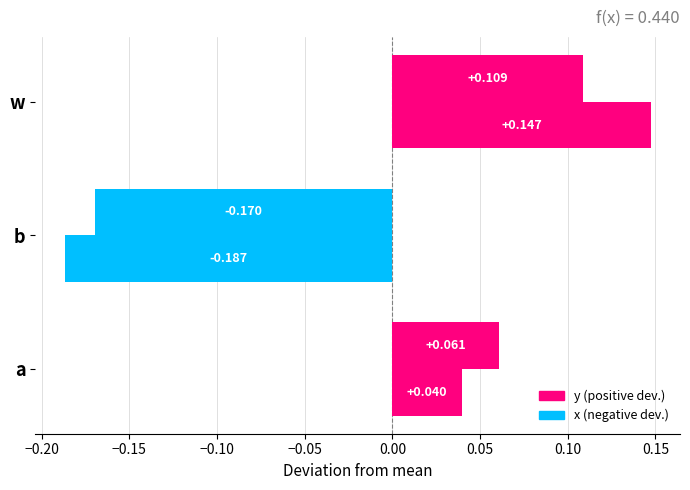

How many distinct data groups are displayed?

2